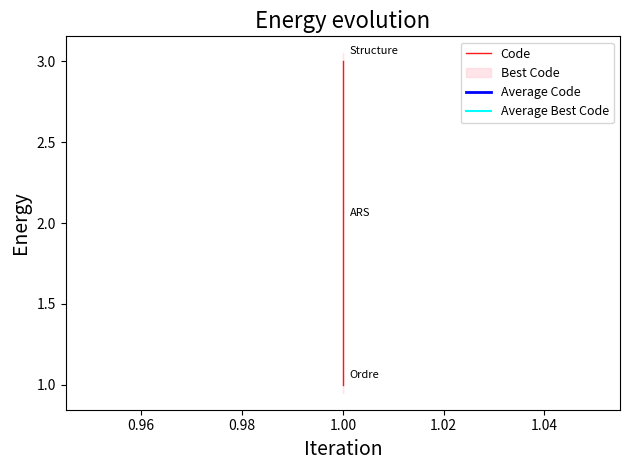

Reading right to left, transcribe all the data shown in this chart.

Code: 3	2	1
Average Code: 2	2	2
Average Best Code: 1	1	1